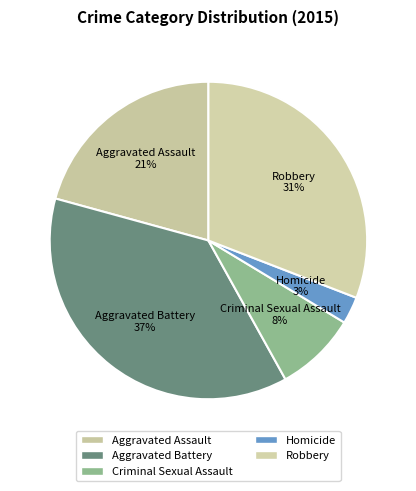

How many slices are in this pie chart?

5